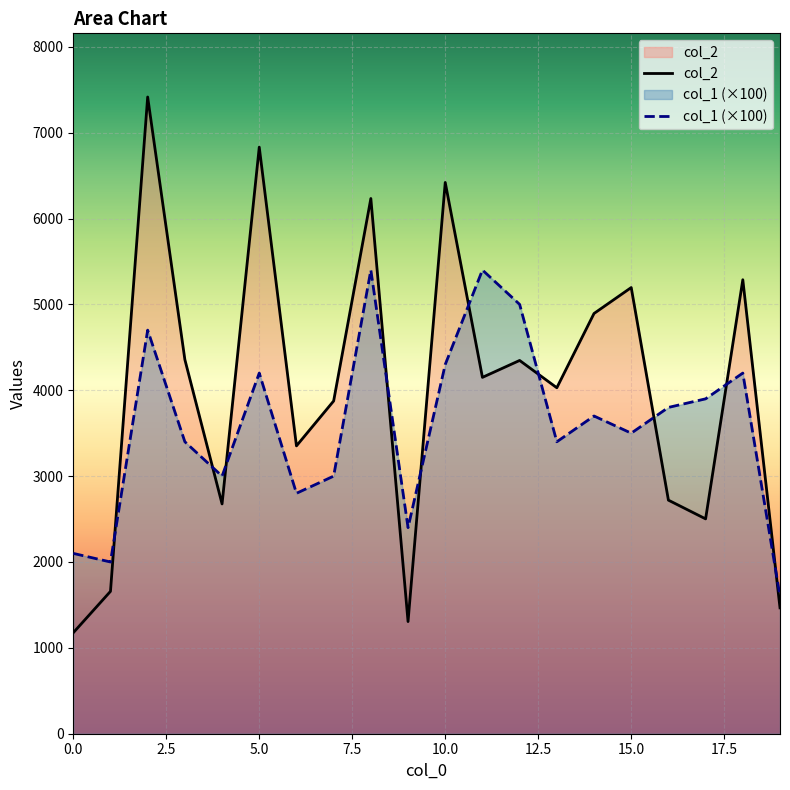

What value does the col_2 series have at 0.0, to the nearest 50?

1200